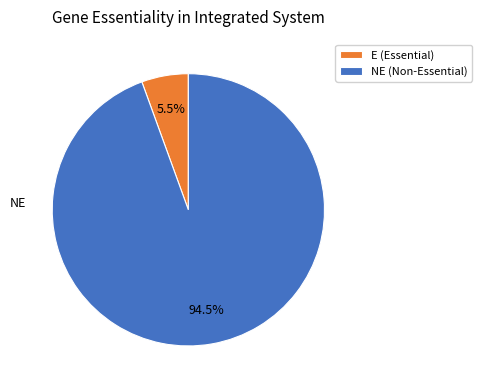

Does any single category account for the majority?

Yes